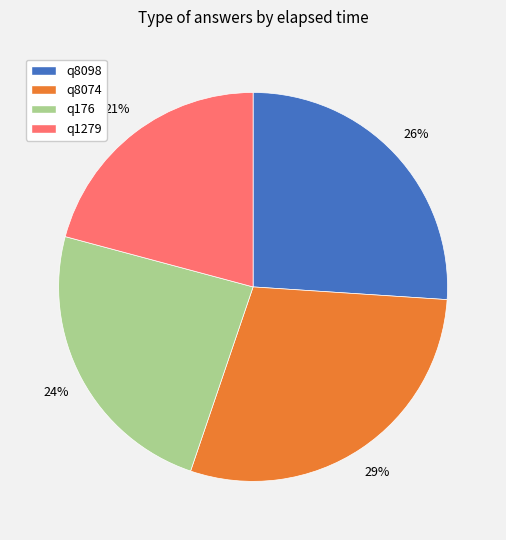

Rank the categories by value from highest to lowest.

q8074, q8098, q176, q1279